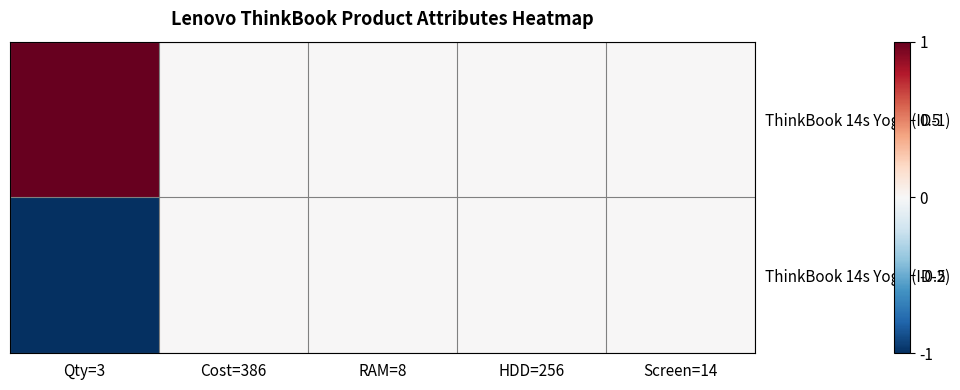

At which category is the sum across all series the highest?

Qty=3